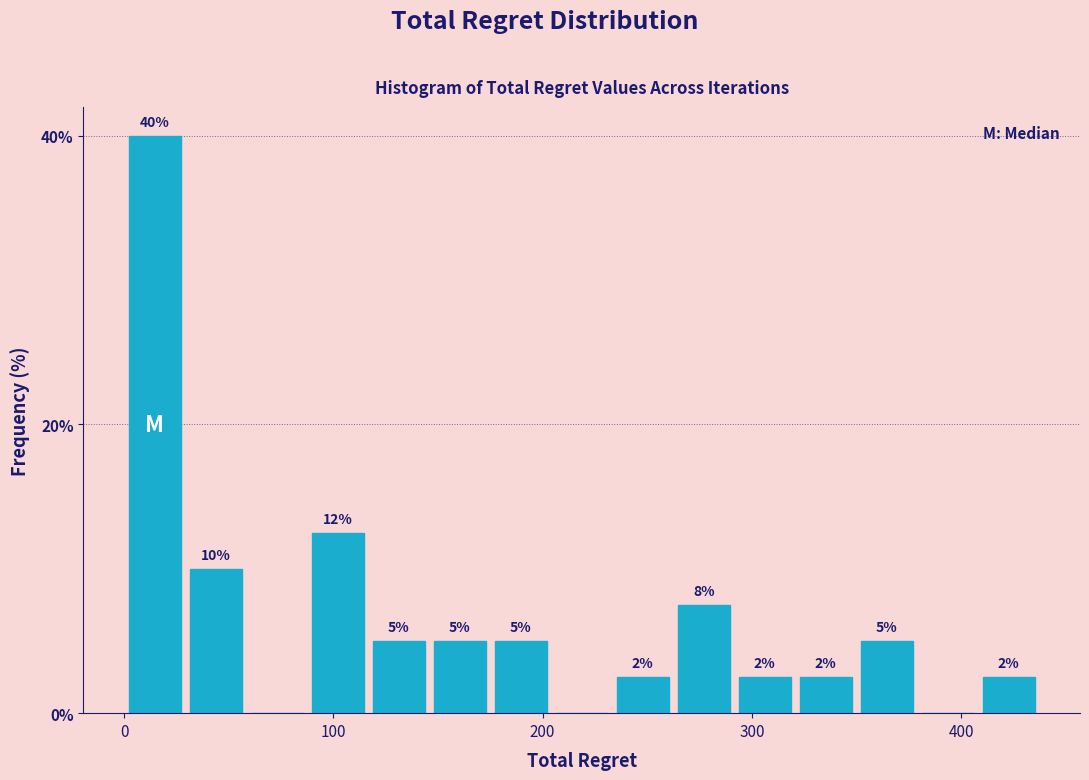

Around what value on the x-axis is the tallest bar? Give the approximate position of its centre, as read against the axis.

10